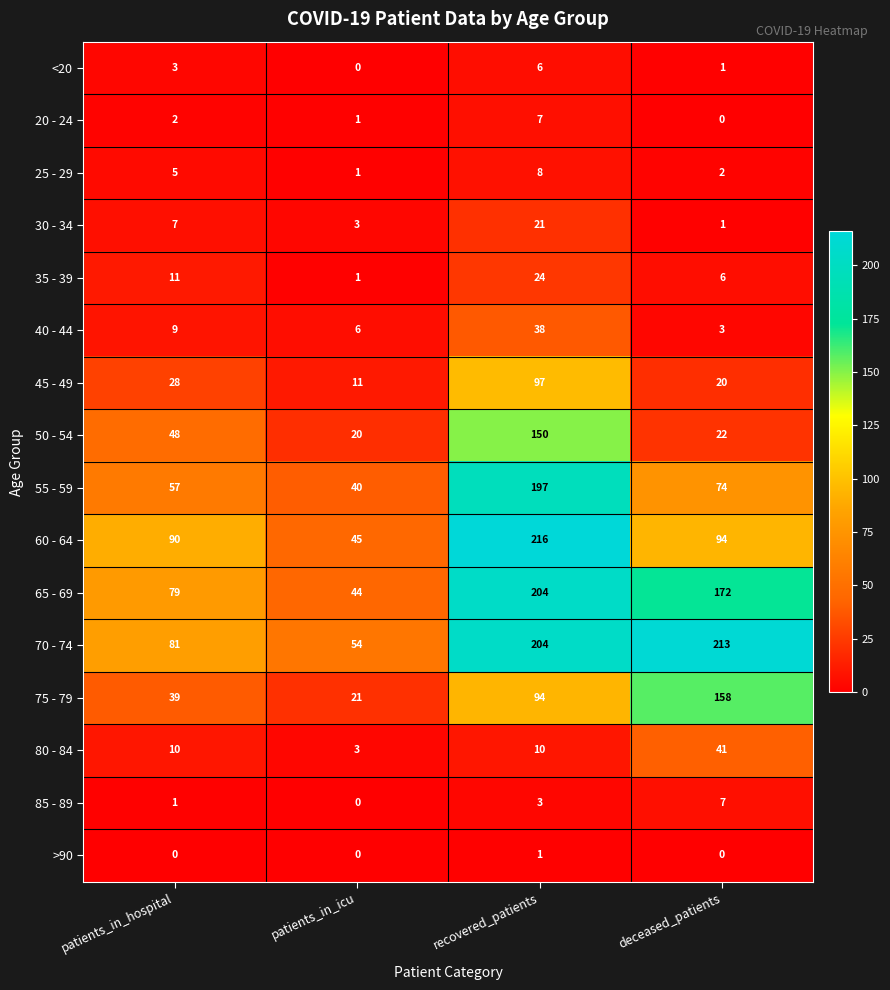

What is the sum of the 80 - 84 values at deceased_patients and patients_in_hospital?

51